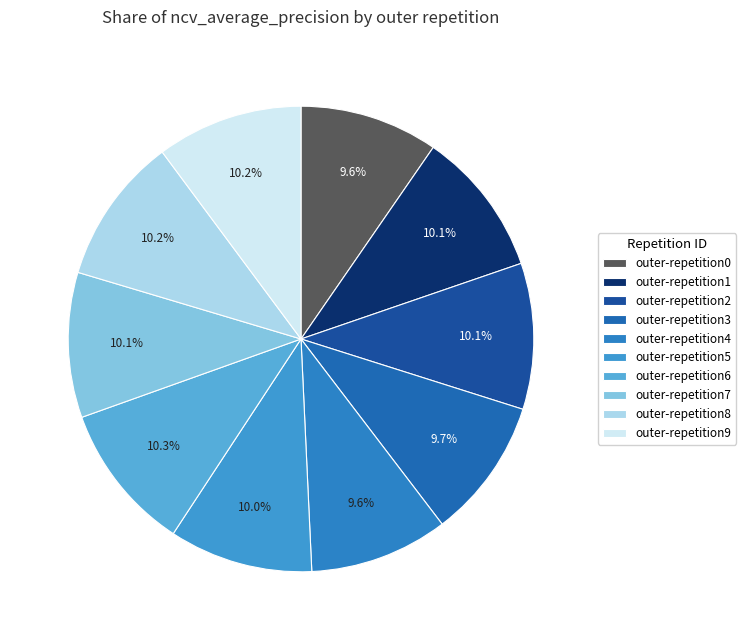

The outer-repetition6 slice represents 1% of the pie. True or false?

False